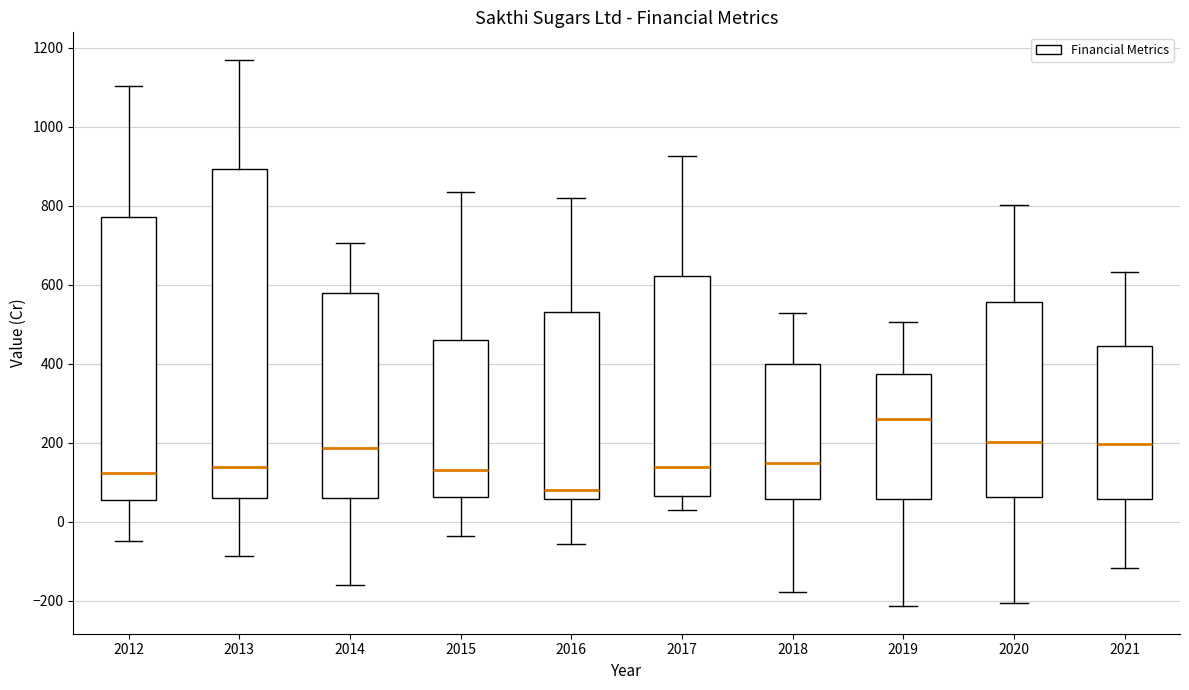

Reading left to right, read every box against the y-axis: the position of its median line, the range the box covers, and the ends of its whiskers. The values are not printed on the chart, so give them approximately, as read against the axis.

2012: median 120, box 60 to 780, whiskers -40 to 1100
2013: median 140, box 60 to 900, whiskers -80 to 1180
2014: median 180, box 60 to 580, whiskers -160 to 700
2015: median 140, box 60 to 460, whiskers -40 to 840
2016: median 80, box 60 to 540, whiskers -60 to 820
2017: median 140, box 60 to 620, whiskers 40 to 920
2018: median 140, box 60 to 400, whiskers -180 to 520
2019: median 260, box 60 to 380, whiskers -220 to 500
2020: median 200, box 60 to 560, whiskers -200 to 800
2021: median 200, box 60 to 440, whiskers -120 to 640